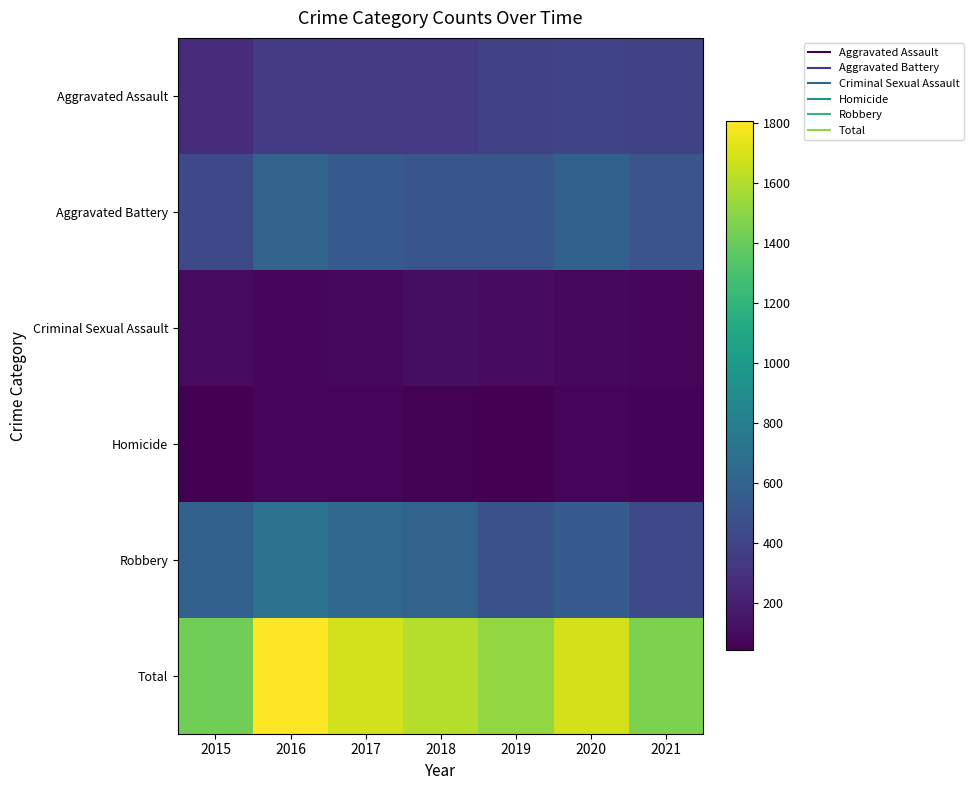

Reading left to right, what are all the values shown in this chart?

Aggravated Assault: 2015=269	2016=356	2017=346	2018=333	2019=382	2020=399	2021=385
Aggravated Battery: 2015=431	2016=603	2017=543	2018=512	2019=513	2020=590	2021=506
Criminal Sexual Assault: 2015=92	2016=73	2017=82	2018=107	2019=94	2020=79	2021=67
Homicide: 2015=43	2016=71	2017=71	2018=50	2019=47	2020=65	2021=62
Robbery: 2015=588	2016=703	2017=645	2018=607	2019=485	2020=559	2021=435
Total: 2015=1423	2016=1806	2017=1687	2018=1609	2019=1521	2020=1692	2021=1455